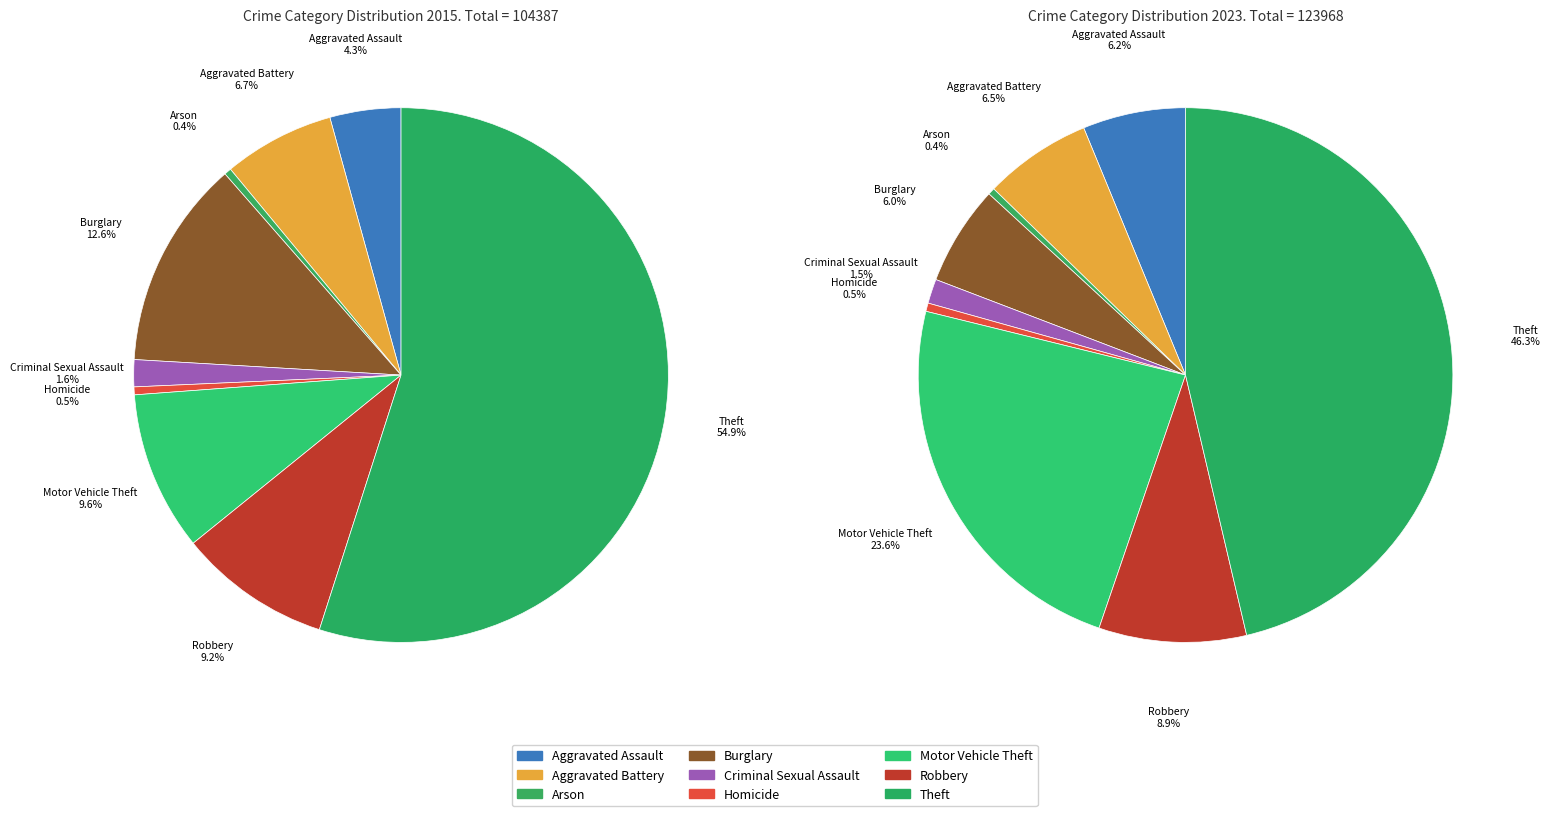

Rank the series by their maximum value, from highest to lowest.

values_2023, values_2015